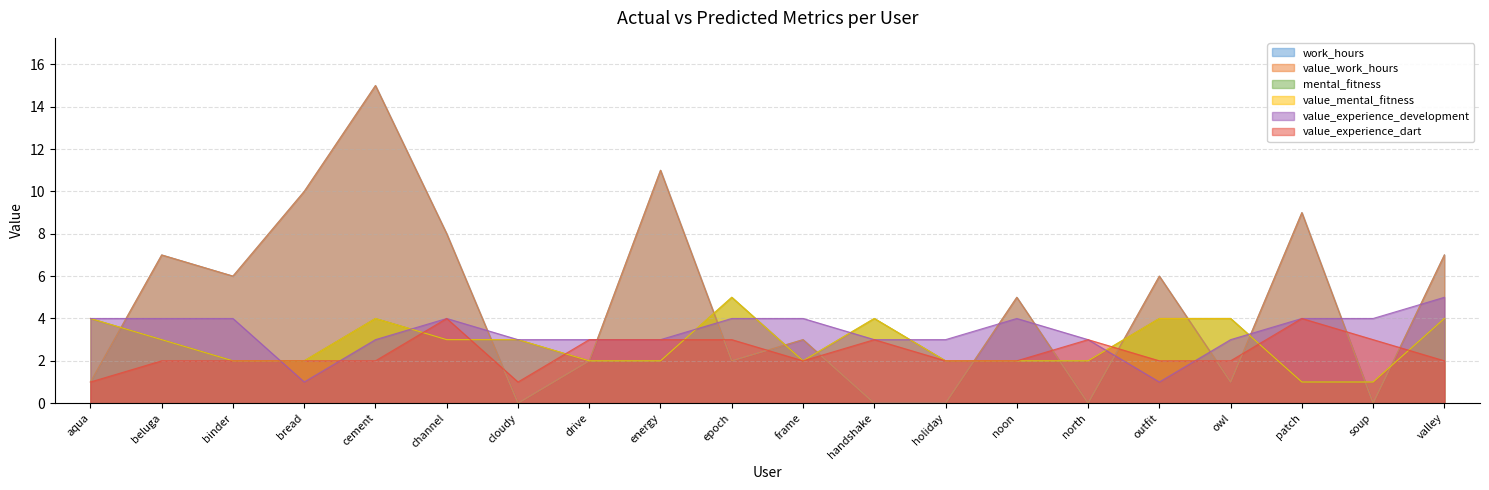

How many lines are shown in the chart?

6